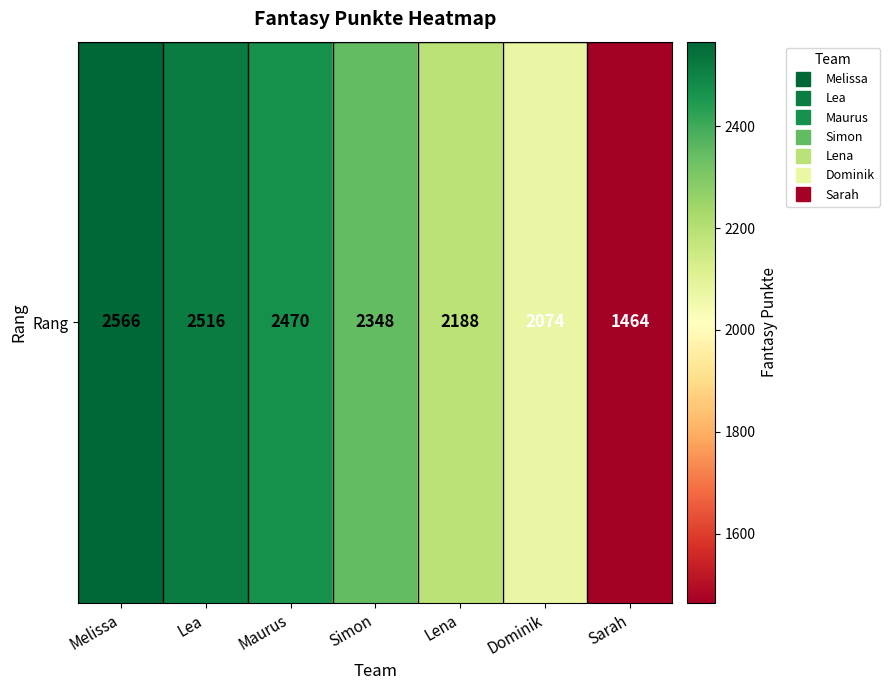

How many values are below 2348?

3